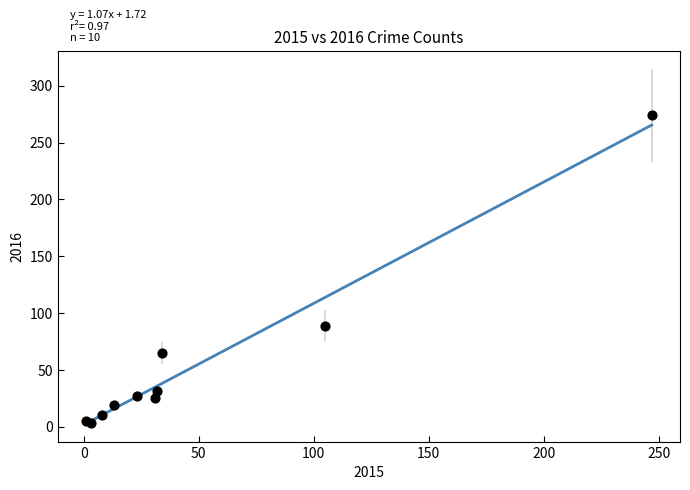

What Y value in the scatter plot is closest to 138?

89